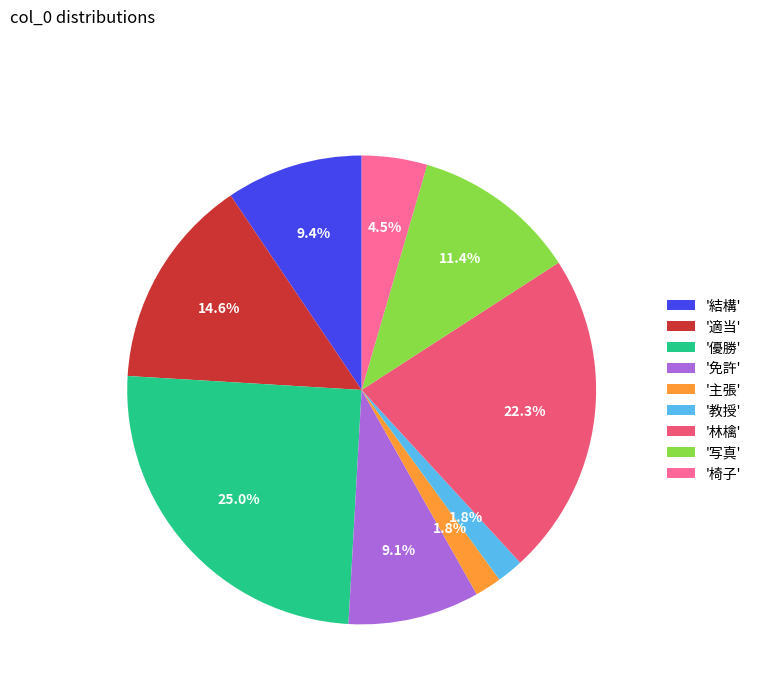

Between '優勝' and '主張', which is larger?

'優勝'